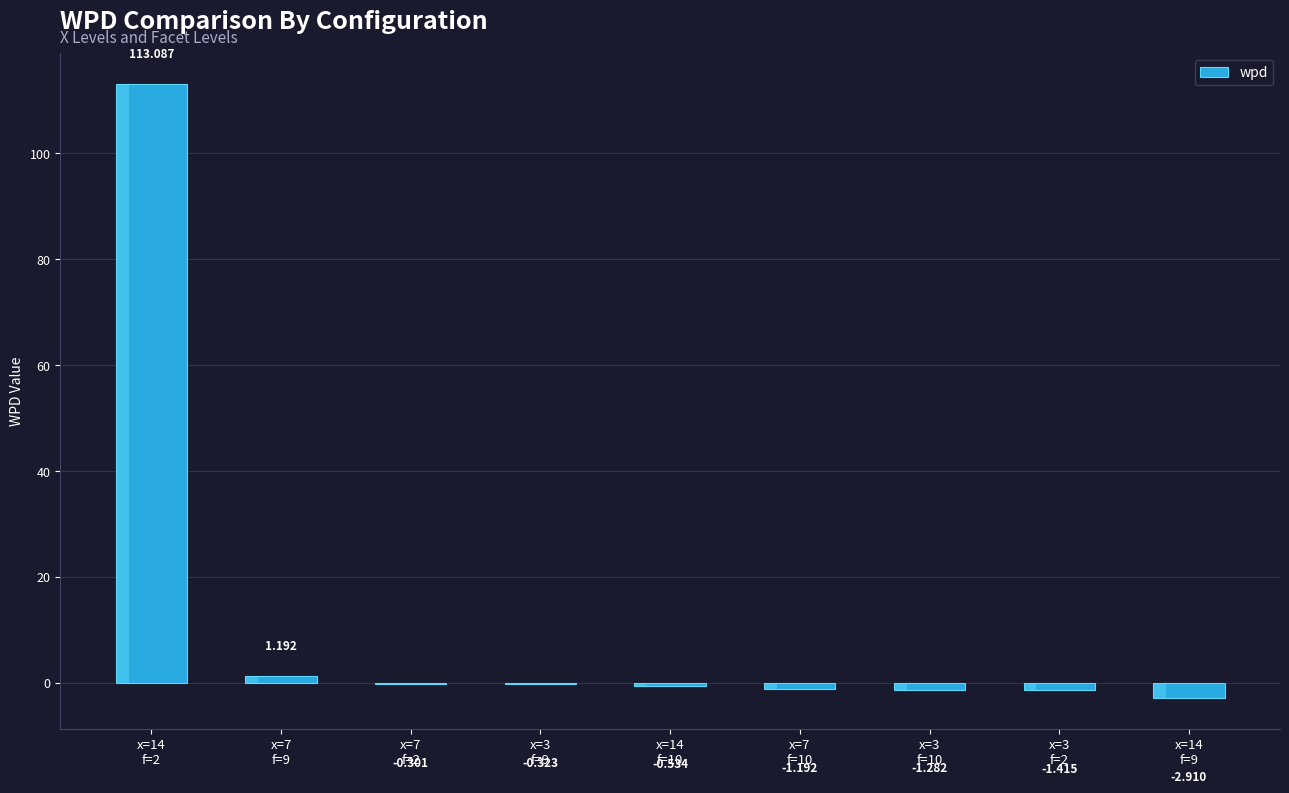

List the labels in order of value, largest first.

x=14
f=2, x=7
f=9, x=7
f=2, x=3
f=9, x=14
f=10, x=7
f=10, x=3
f=10, x=3
f=2, x=14
f=9